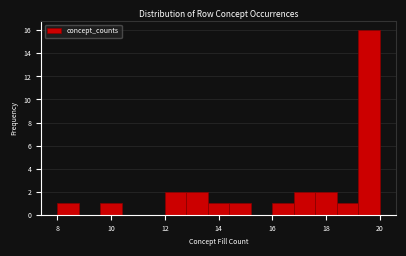

Reading left to right, list every bar in this chart as the range it spans on the x-axis followed by its height. The values are not printed on the chart, so give them approximately, as read against the axis.

8.0 to 8.8: 1
8.8 to 9.6: 0
9.6 to 10.4: 1
10.4 to 11.2: 0
11.2 to 12.0: 0
12.0 to 12.8: 2
12.8 to 13.6: 2
13.6 to 14.4: 1
14.4 to 15.2: 1
15.2 to 16.0: 0
16.0 to 16.8: 1
16.8 to 17.6: 2
17.6 to 18.4: 2
18.4 to 19.2: 1
19.2 to 20.0: 16